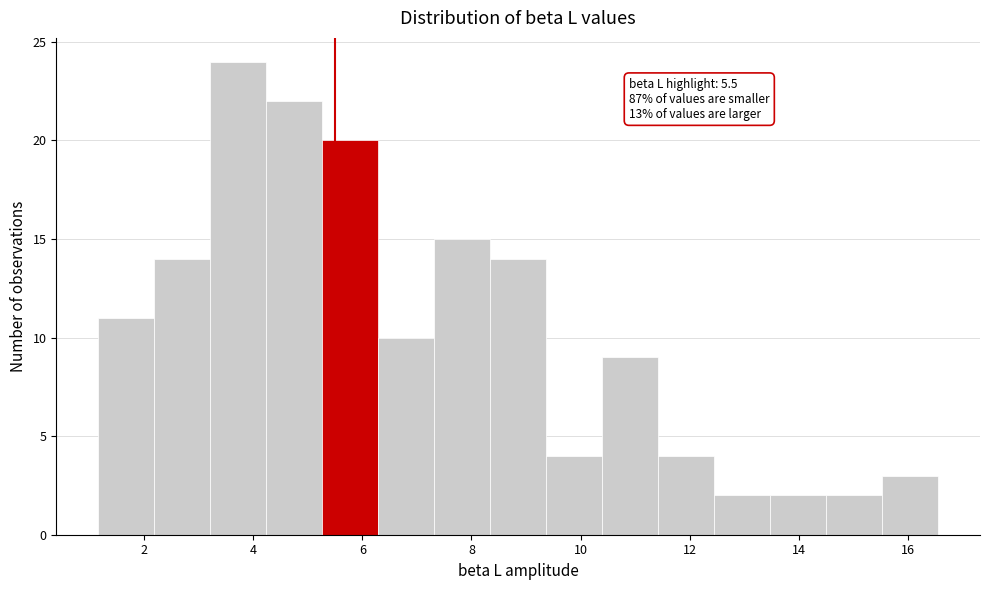

Over which range of the x-axis is the bar tallest?

3.2 to 4.2